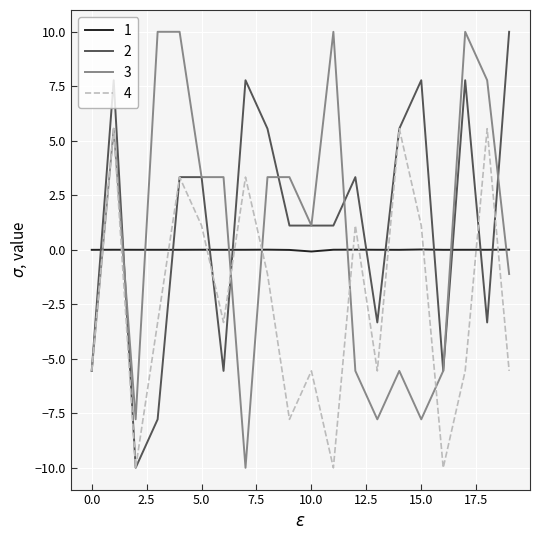

List the series in order of their overall mean, highest first.

2, 3, 1, 4